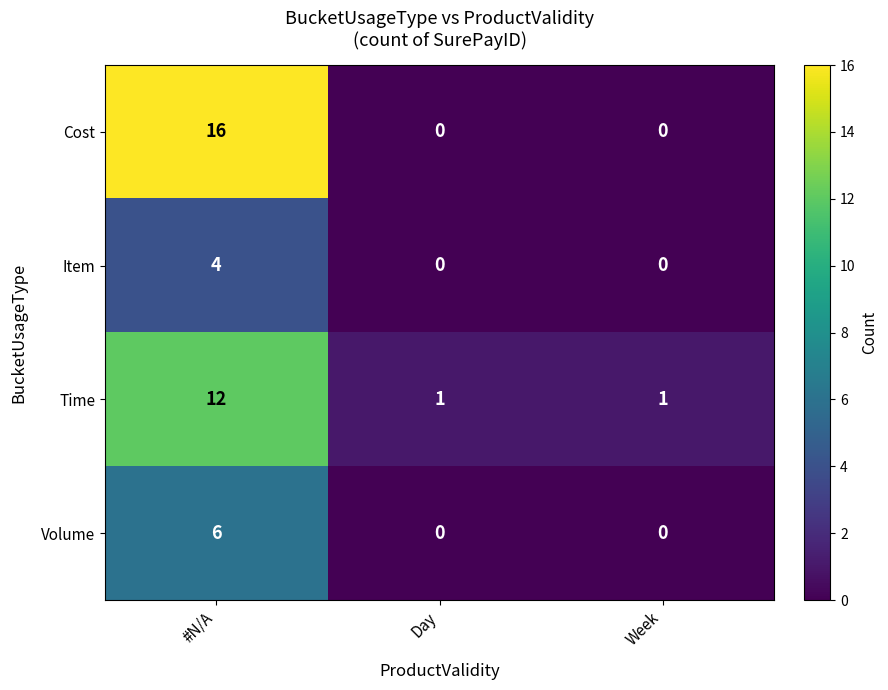

Reading right to left, extract all data points from this chart.

Cost: Week=0	Day=0	#N/A=16
Item: Week=0	Day=0	#N/A=4
Time: Week=1	Day=1	#N/A=12
Volume: Week=0	Day=0	#N/A=6